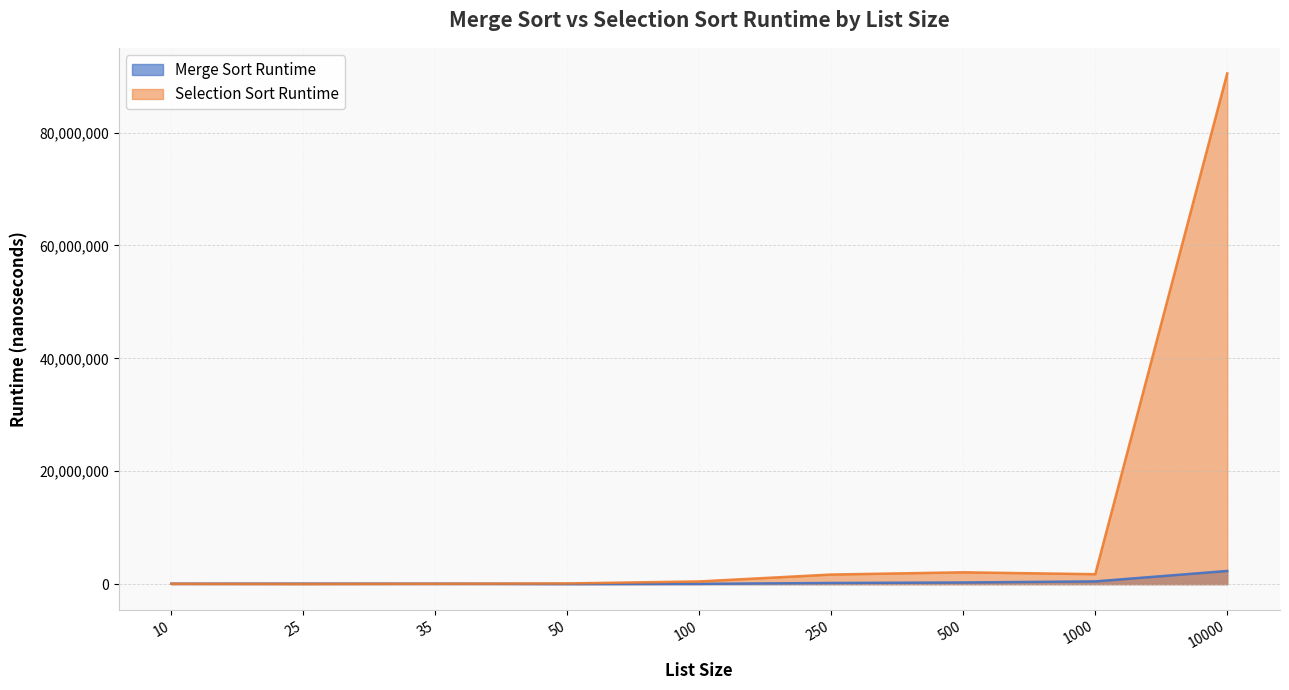

What is the total value across all series at 35?

153747